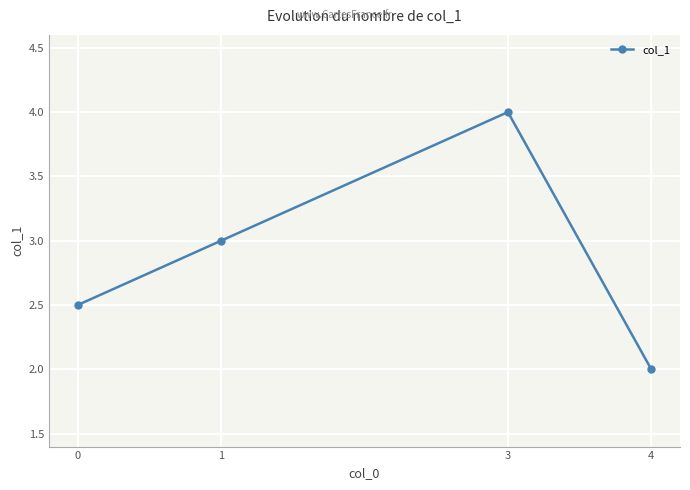

Is it true that the value at 3 is 2.5?

False